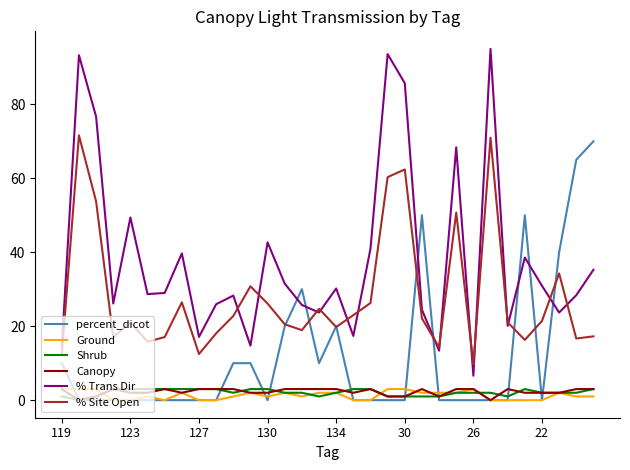

Which series has the largest range (max minus min)?

% Trans Dir